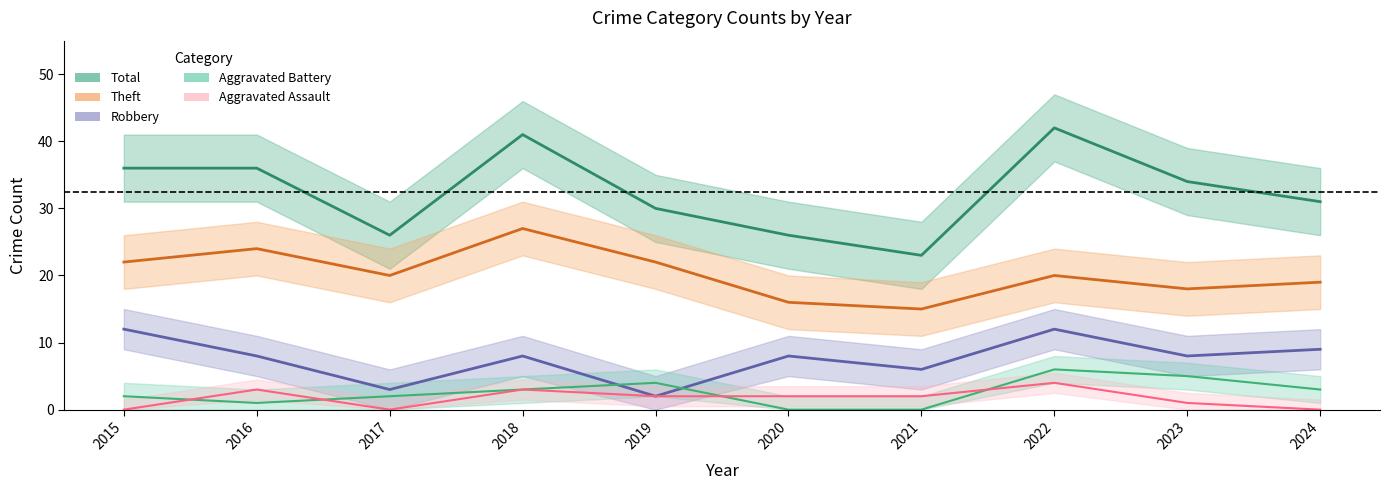

Is it true that Aggravated Assault equals 4 at 2022?

True